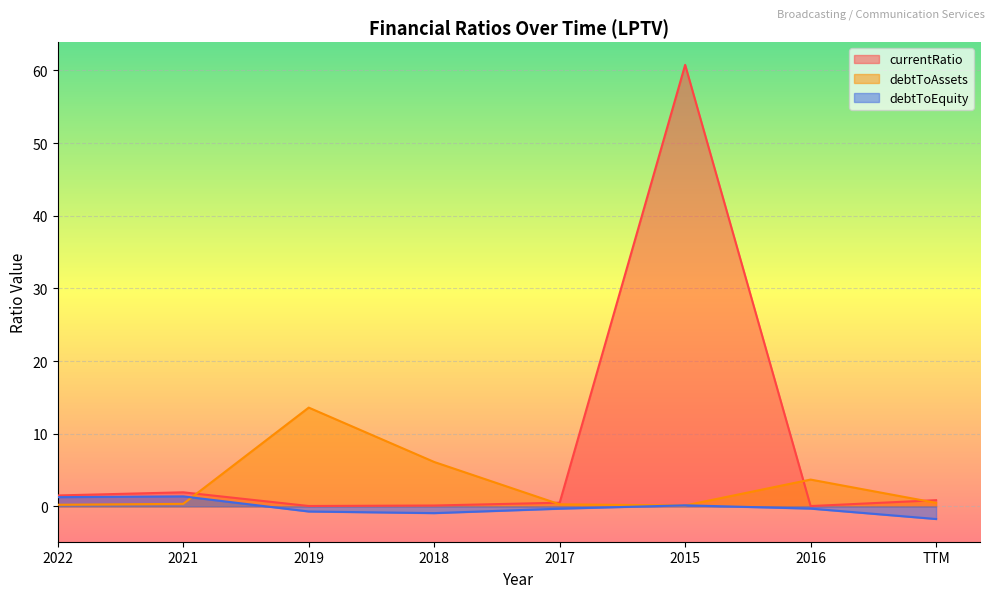

What is the highest value of the debtToEquity series?

1.4